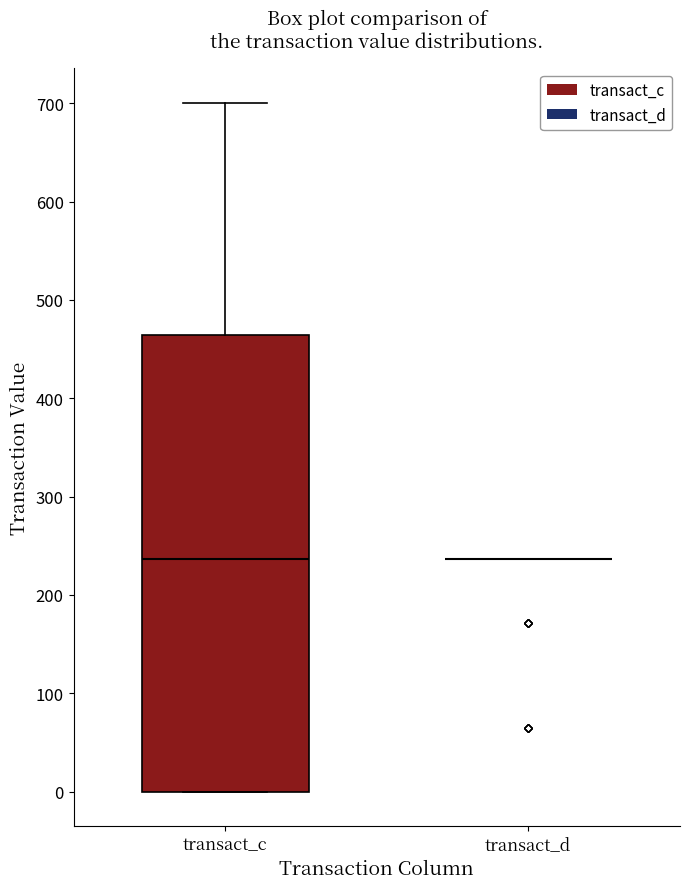

Which box is the tallest, from its lower edge to its upper edge?

transact_c